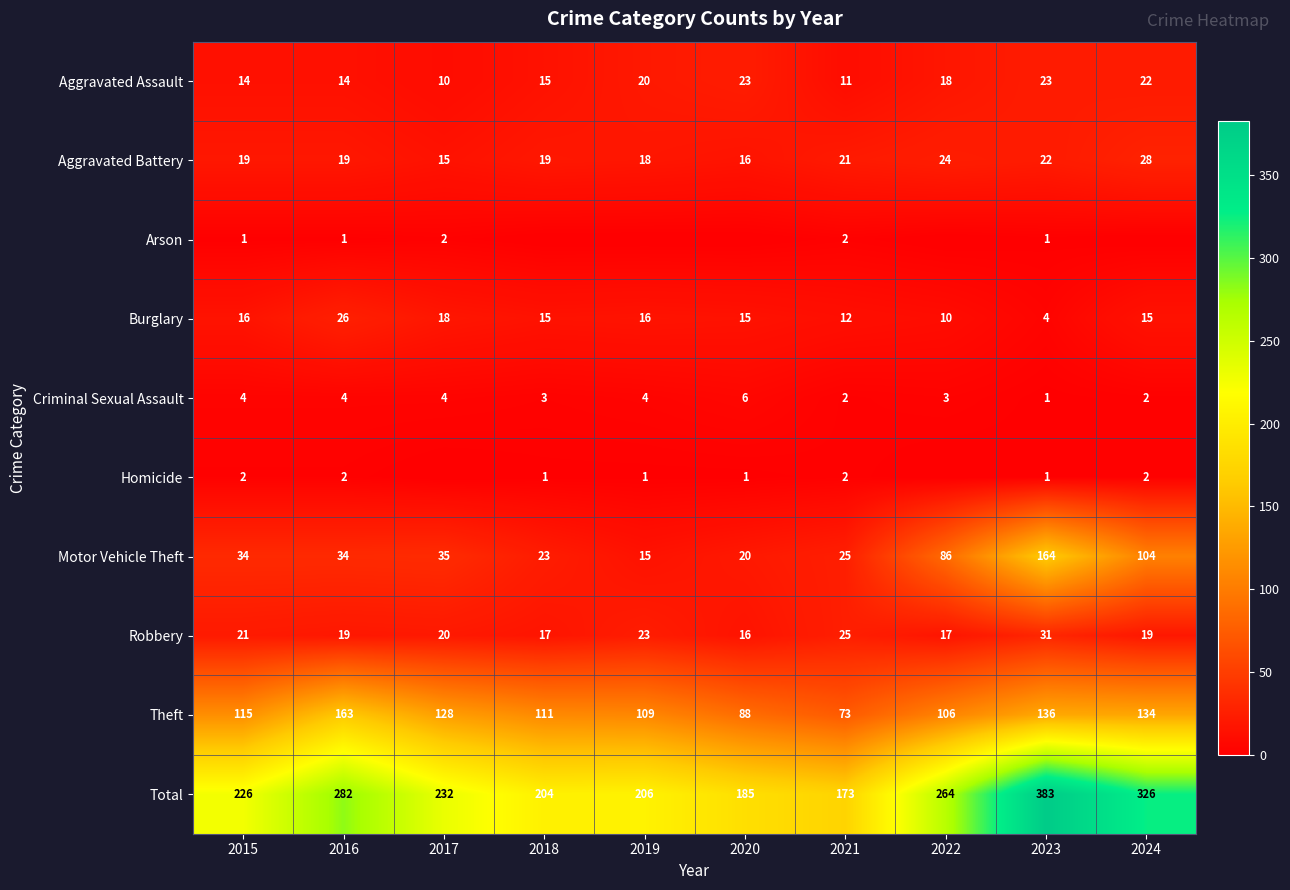

How many distinct data groups are displayed?

10